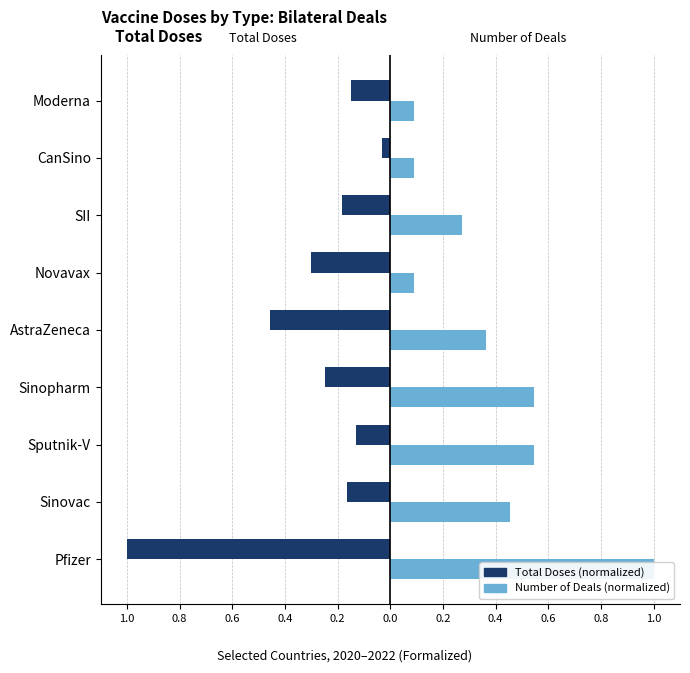

What is the total value across all series at 0.8?

0.3